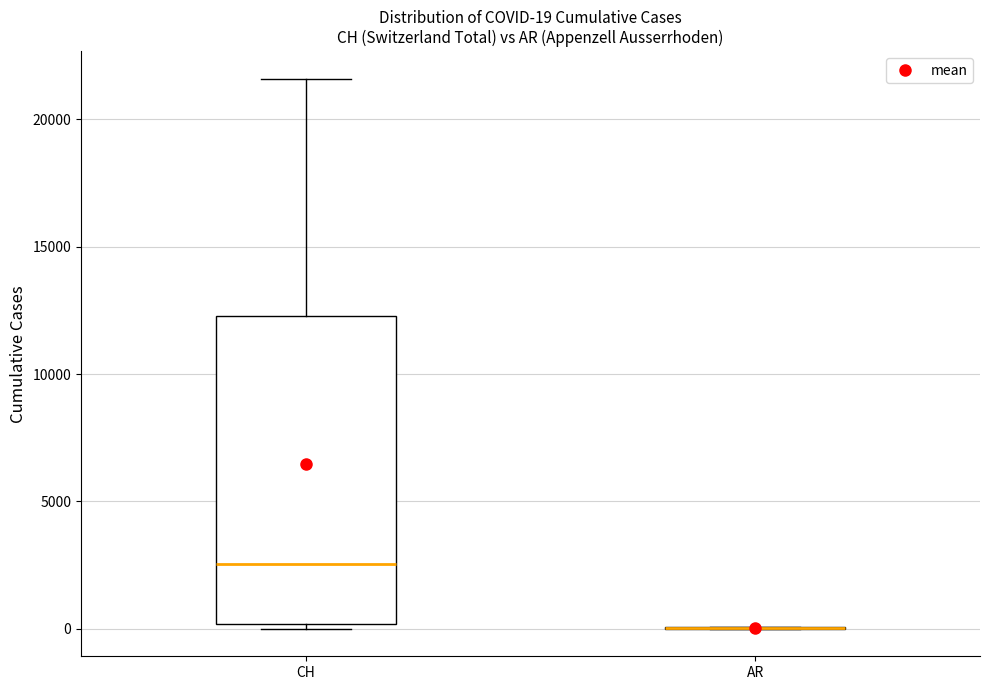

Which box is the tallest, from its lower edge to its upper edge?

CH